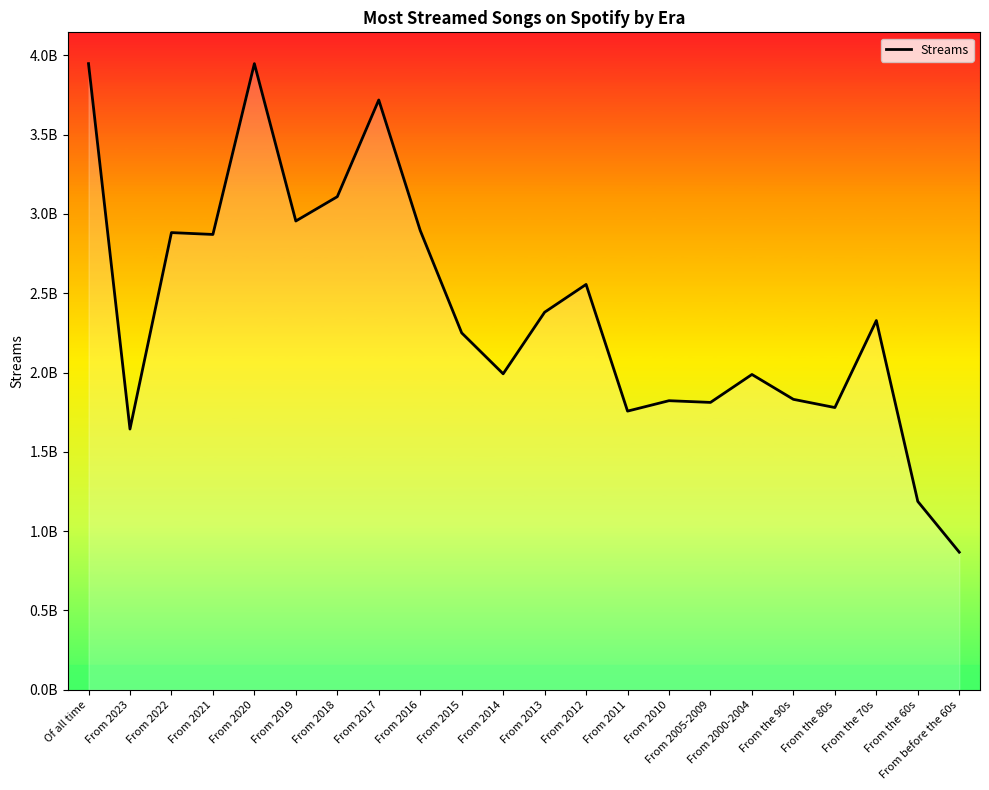

Does the chart display data point markers on the line(s)?

No